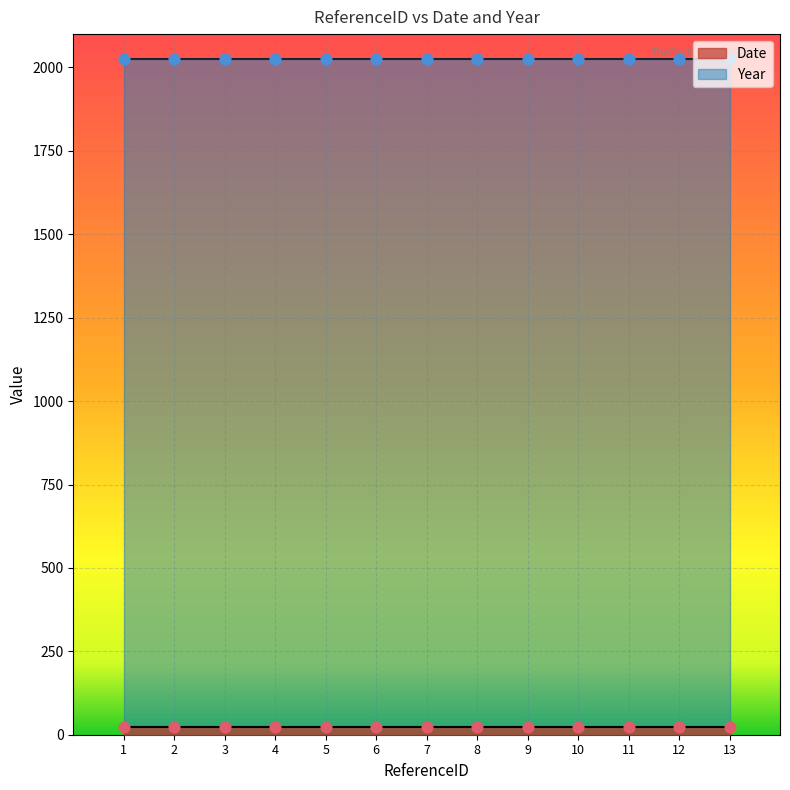

Which series has the largest total across all categories?

Year